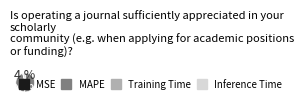

True or false: Inference Time accounts for 10% of the total.

False